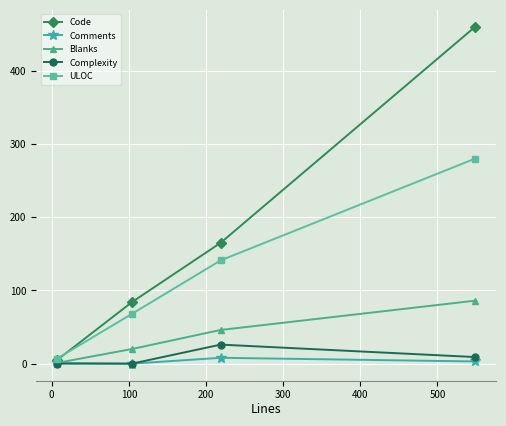

True or false: ULOC has more than 2 points higher than both neighbors.

False